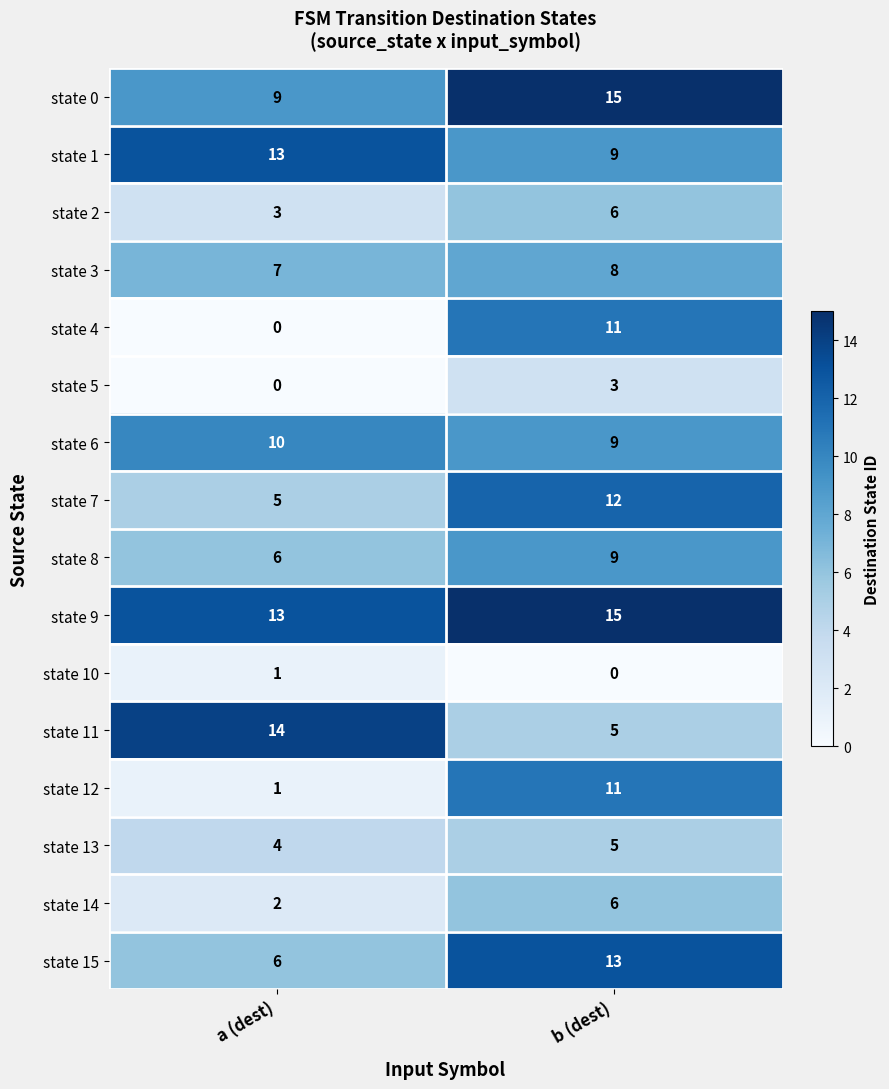

Is it true that state 12 equals 11 at b (dest)?

True